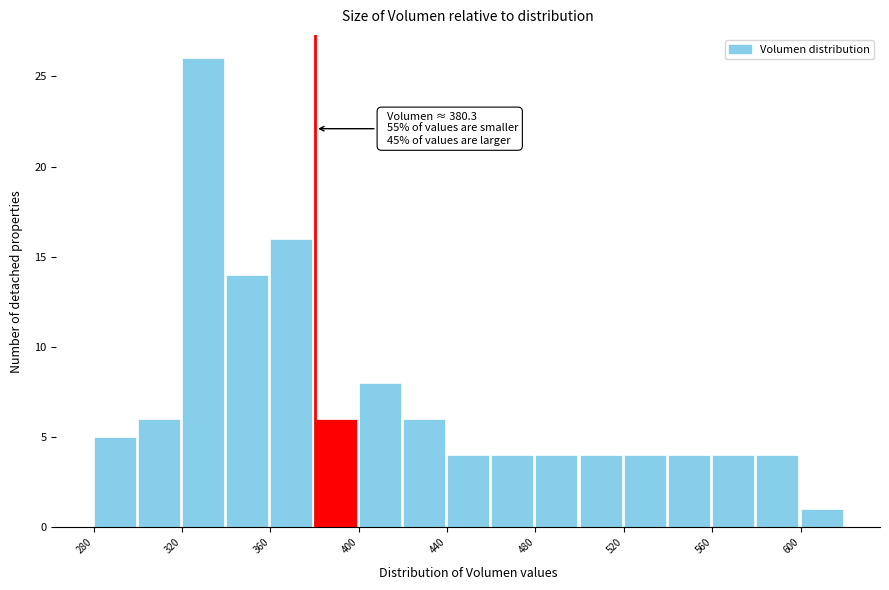

Over which range of the x-axis is the bar tallest?

320 to 340